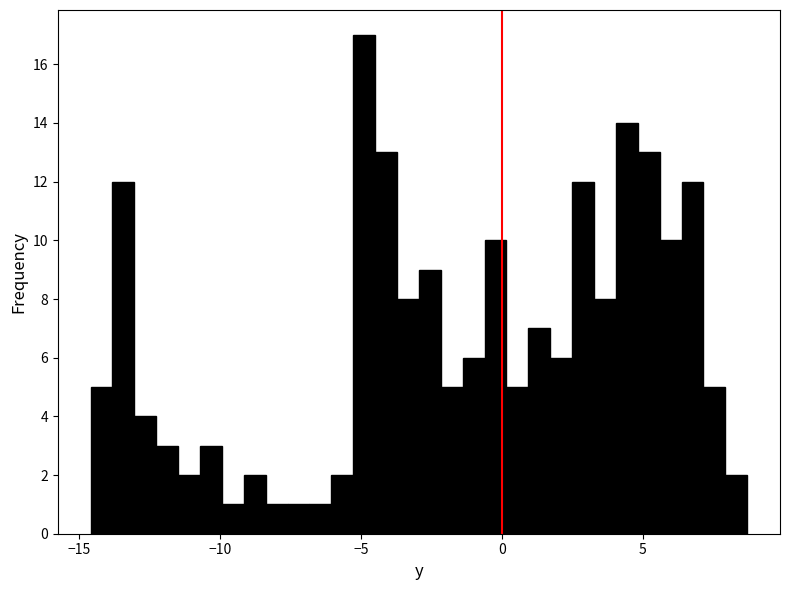

Around what value on the x-axis is the tallest bar? Give the approximate position of its centre, as read against the axis.

-5.0